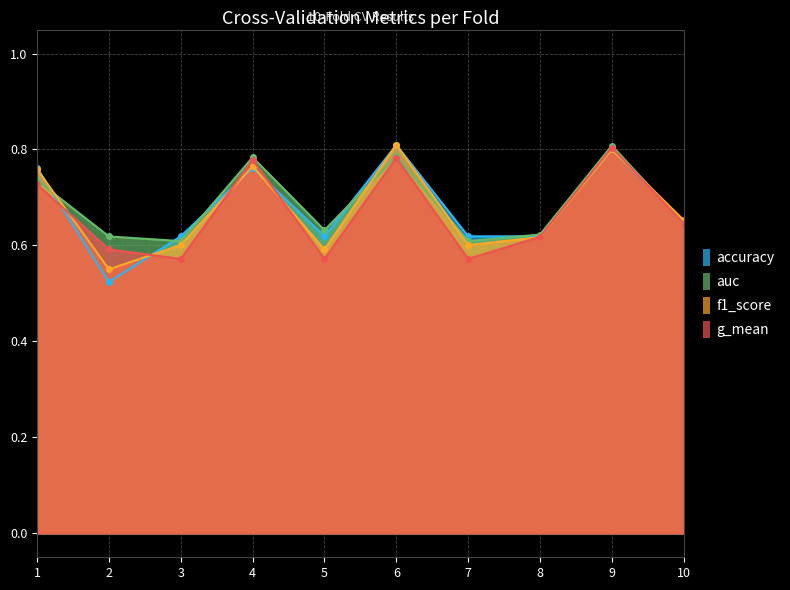

Which series has the largest range (max minus min)?

accuracy